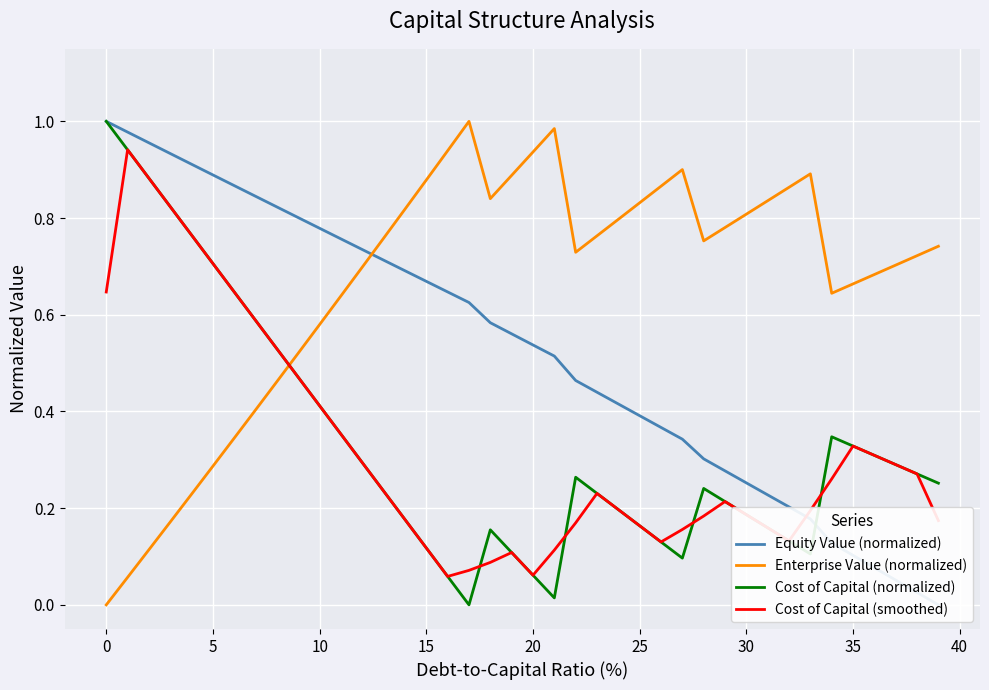

Is it true that Cost of Capital (normalized) equals 0.5 at 36?

False